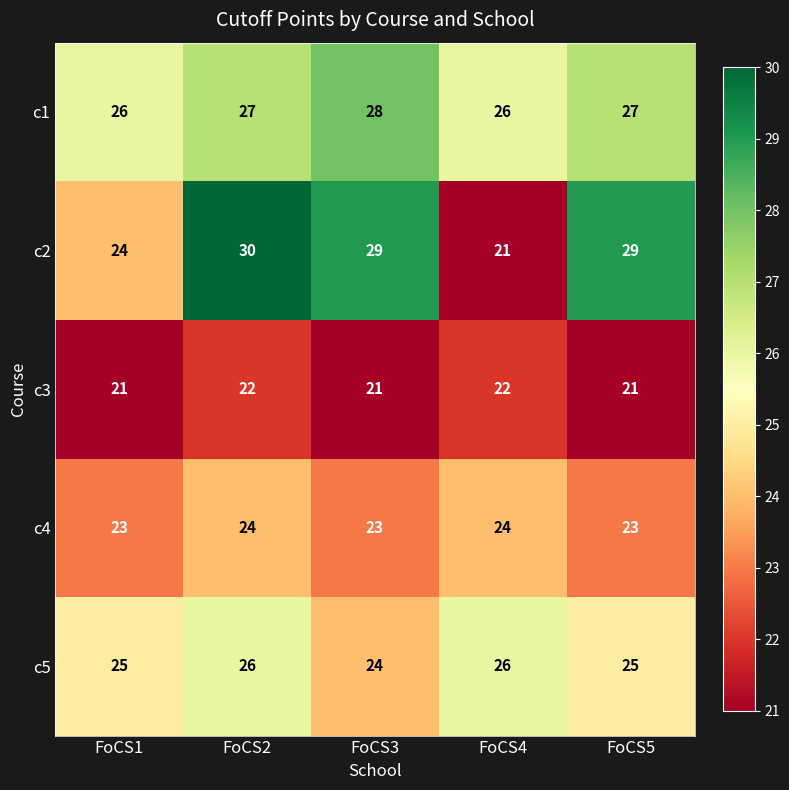

Which series changed the most between FoCS1 and FoCS2?

c2